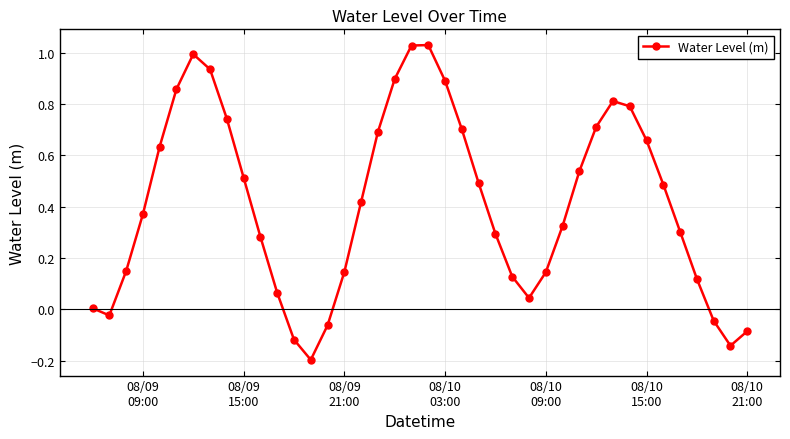

What is the sum of all values?

16.5